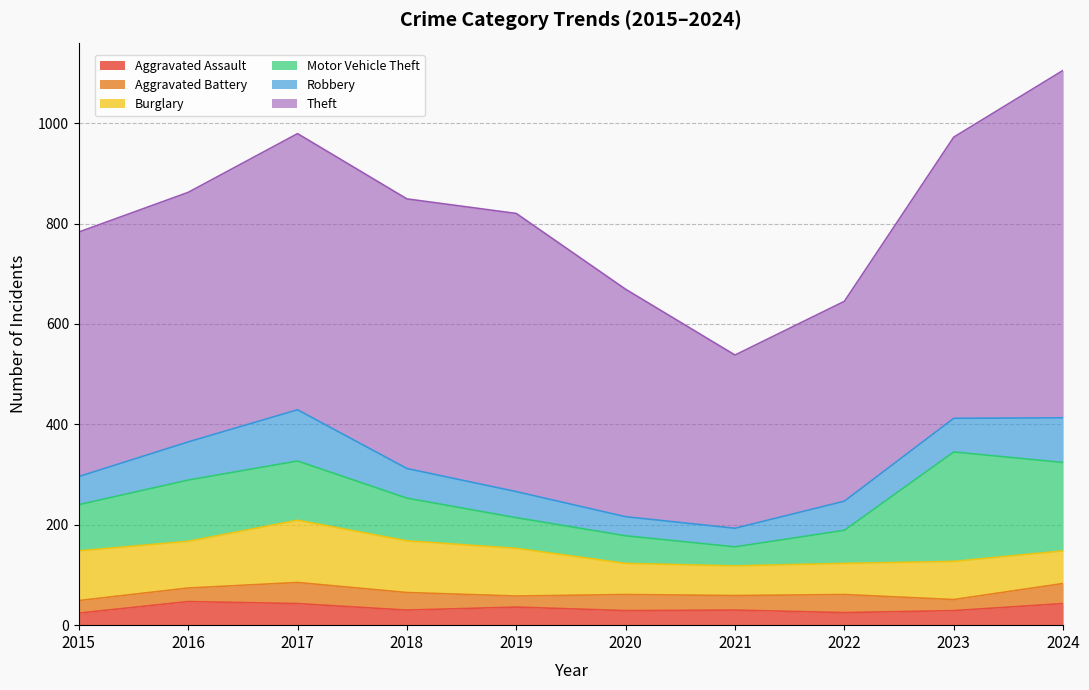

Reading right to left, list all the values displayed in this chart.

Aggravated Assault: 2024=43	2023=29	2022=25	2021=30	2020=29	2019=36	2018=30	2017=43	2016=47	2015=24
Aggravated Battery: 2024=40	2023=22	2022=36	2021=29	2020=32	2019=22	2018=35	2017=42	2016=27	2015=25
Burglary: 2024=65	2023=76	2022=62	2021=59	2020=62	2019=95	2018=103	2017=124	2016=93	2015=99
Motor Vehicle Theft: 2024=176	2023=218	2022=66	2021=38	2020=55	2019=61	2018=85	2017=118	2016=122	2015=92
Robbery: 2024=89	2023=67	2022=58	2021=37	2020=38	2019=52	2018=59	2017=102	2016=76	2015=56
Theft: 2024=692	2023=560	2022=398	2021=345	2020=453	2019=554	2018=537	2017=550	2016=497	2015=487